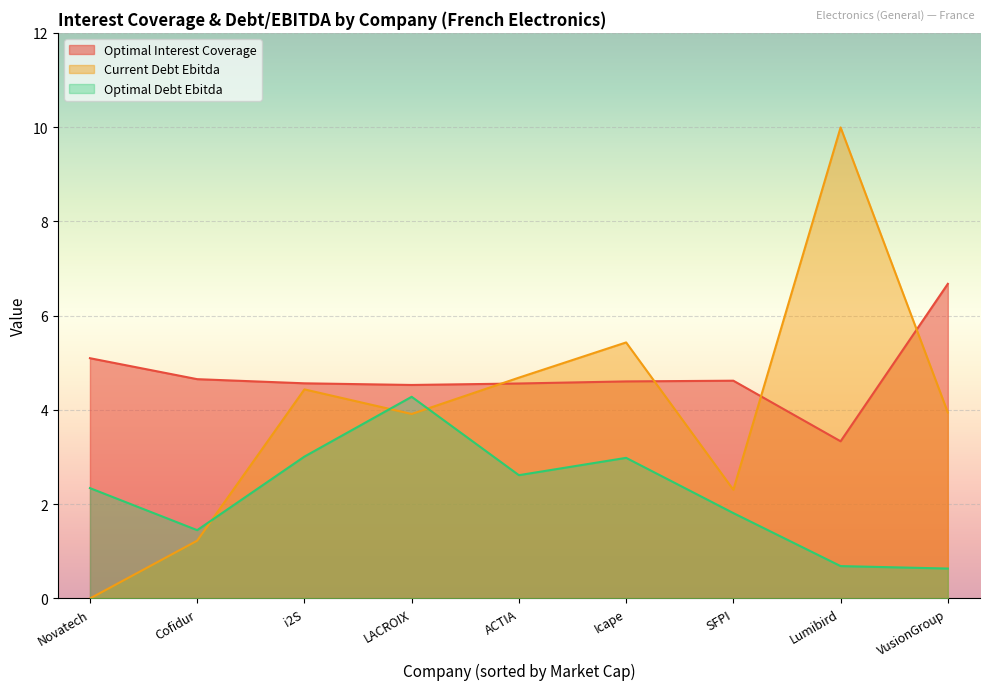

At how many categories does at least one series exceed 6?

2